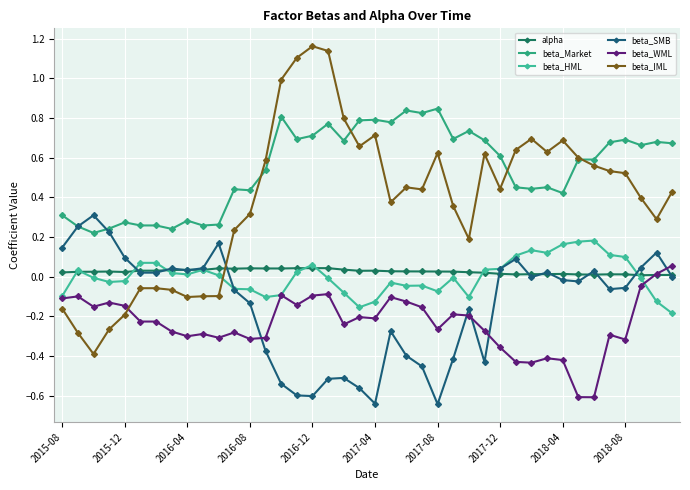

How many values in the beta_IML series are below 0?

11